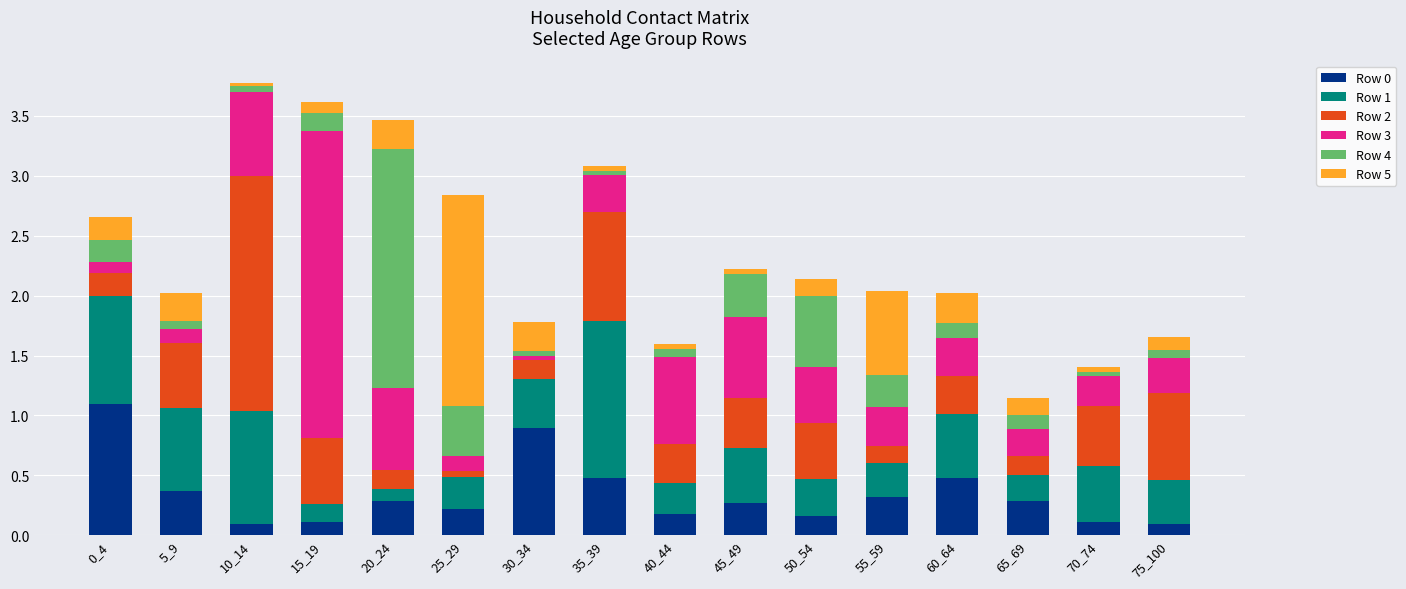

The value of Row 0 at 75_100 is 0.1. True or false?

True